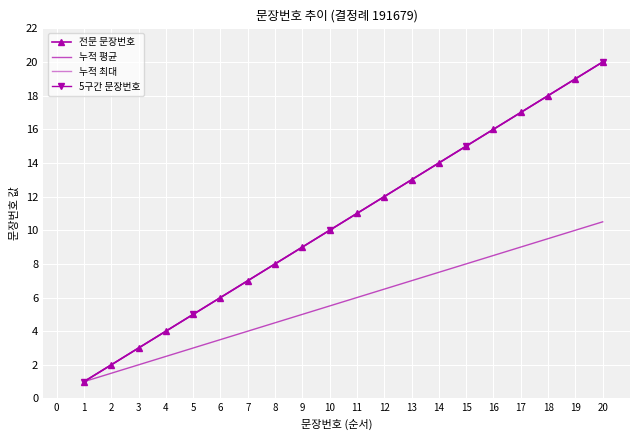

What is the average value?

10